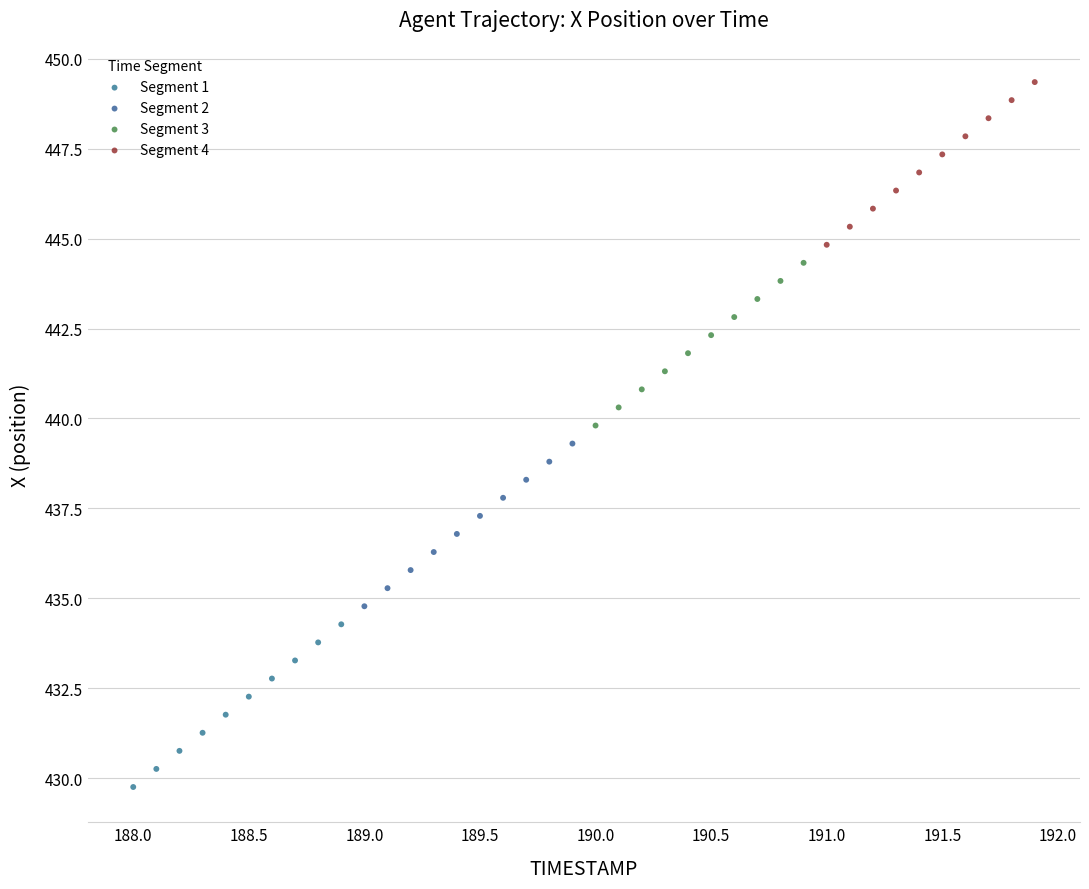

What are all the series names shown in the legend?

Segment 1, Segment 2, Segment 3, Segment 4